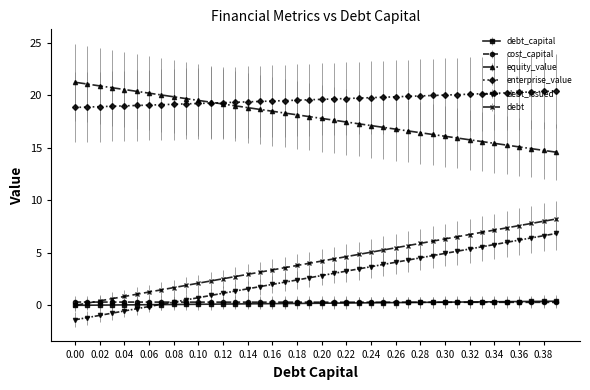

How many distinct data groups are displayed?

6